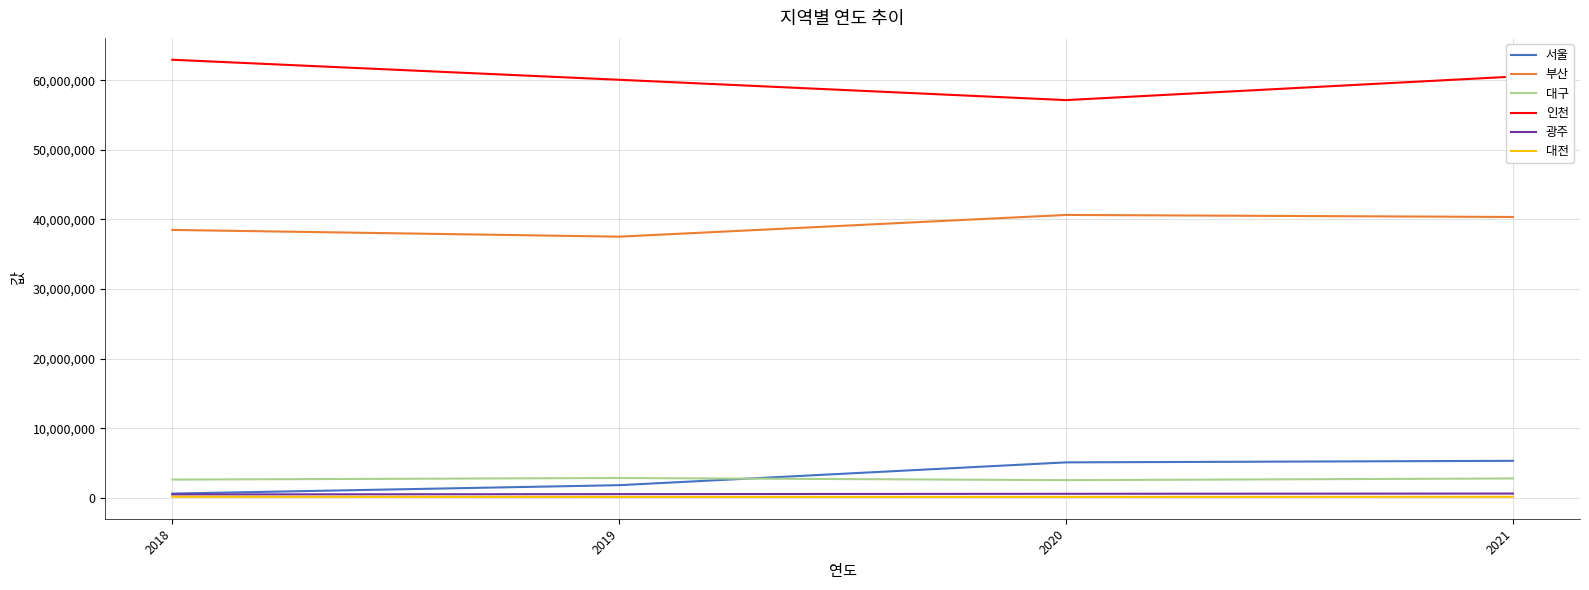

Is the value of 광주 at 2019 greater than the value of 부산 at 2020?

No